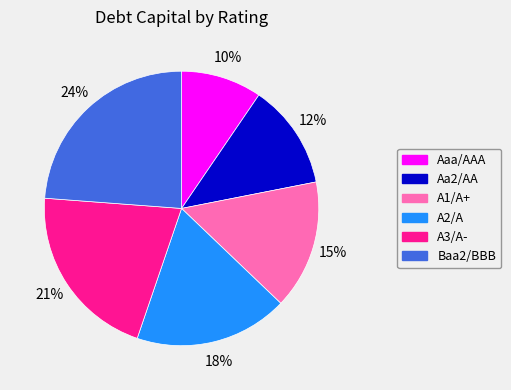

Which has a higher value, A1/A+ or Aa2/AA?

A1/A+